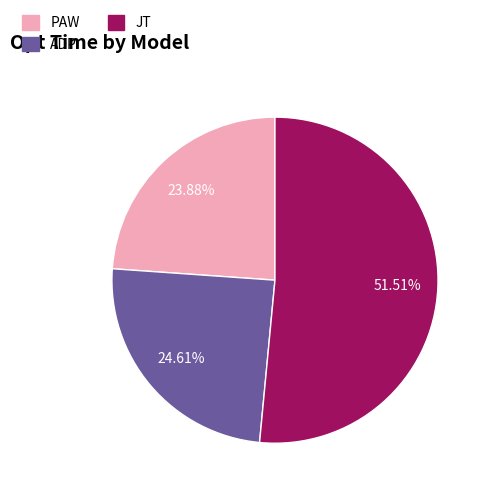

True or false: ADP accounts for 25% of the total.

True